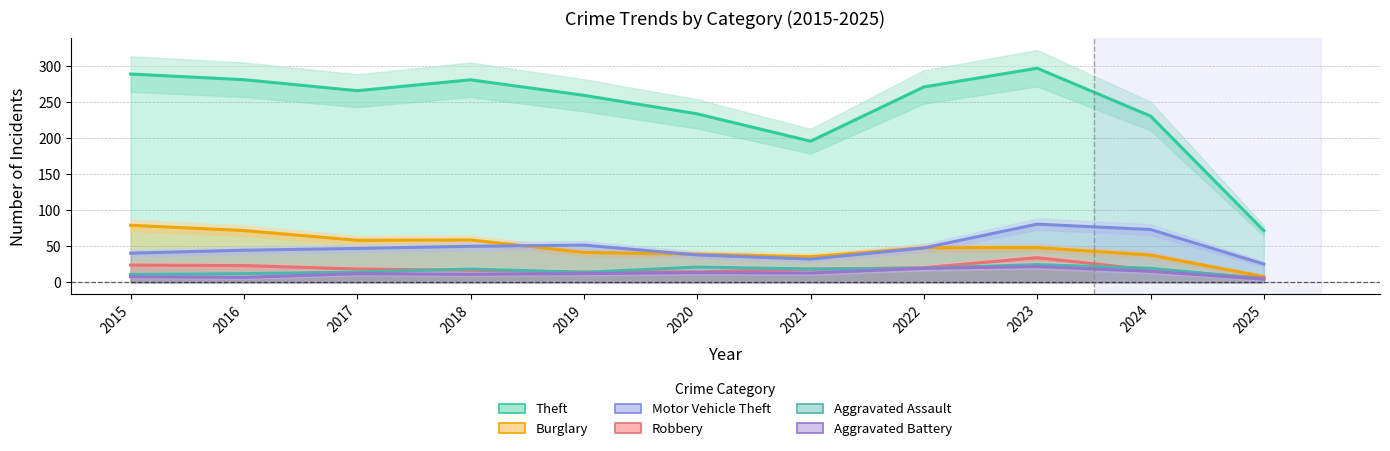

The value of Theft at 2019 is 85.1. True or false?

False